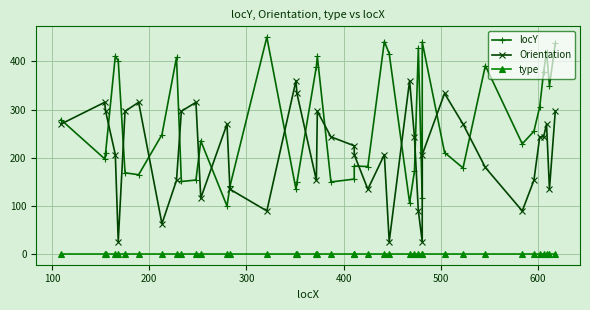

What are all the series names shown in the legend?

locY, Orientation, type